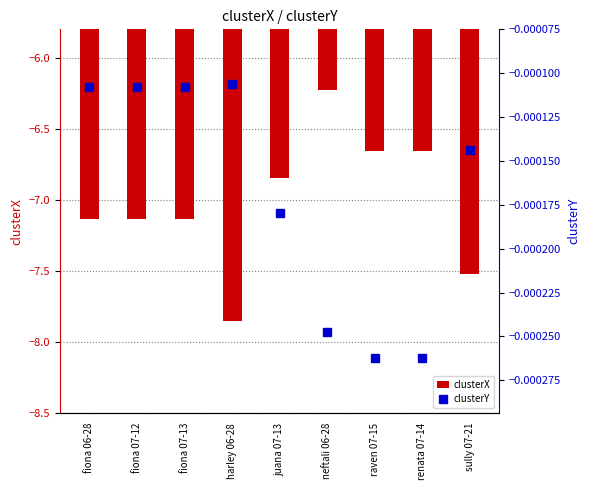

True or false: clusterY has a value of -0.0 at raven 07-15.

True